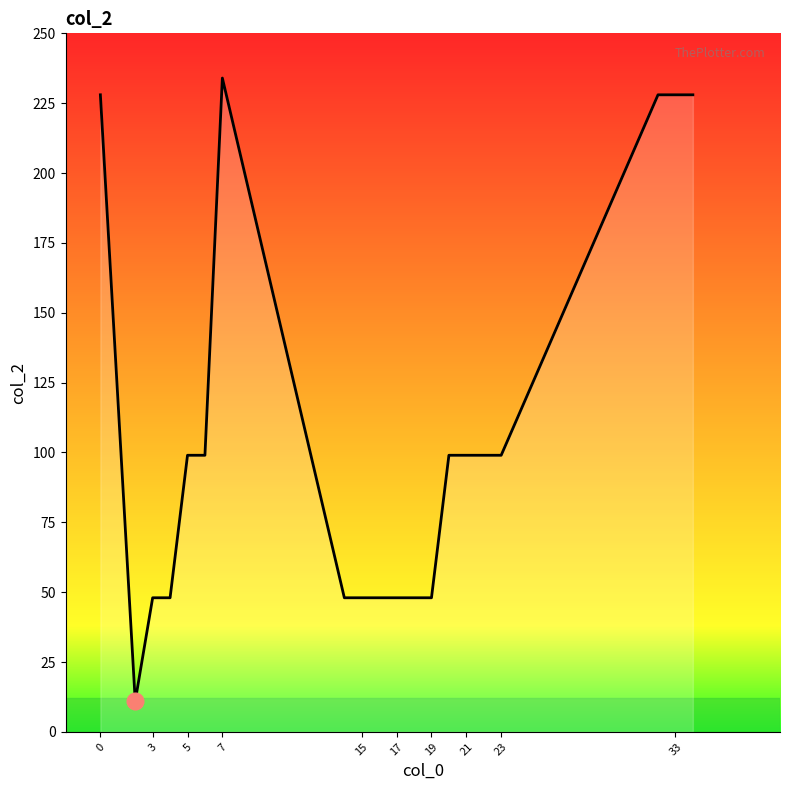

What is the minimum value shown in the chart?

11